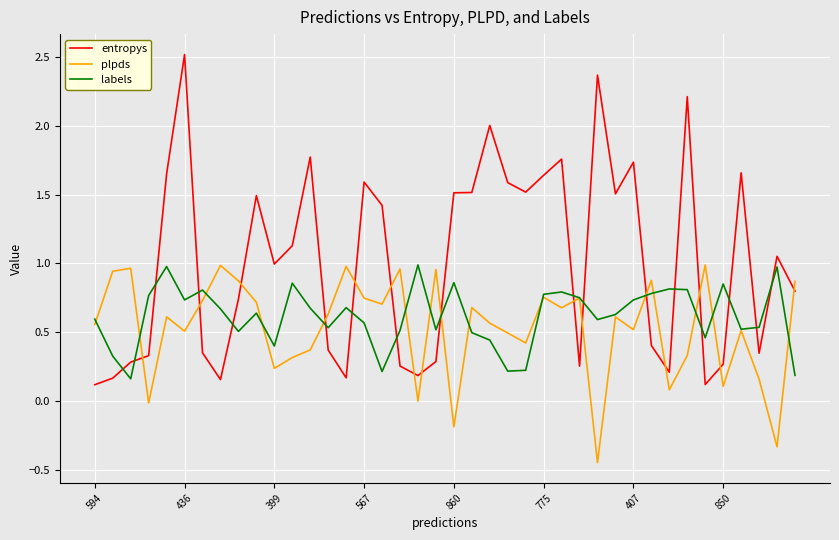

Which series has the widest spread of values?

entropys